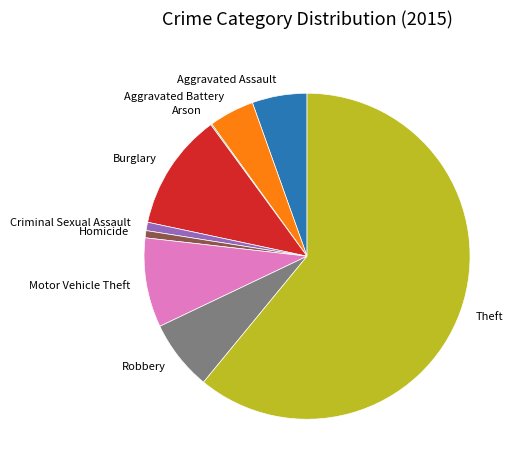

What is the largest slice in the pie chart?

Theft